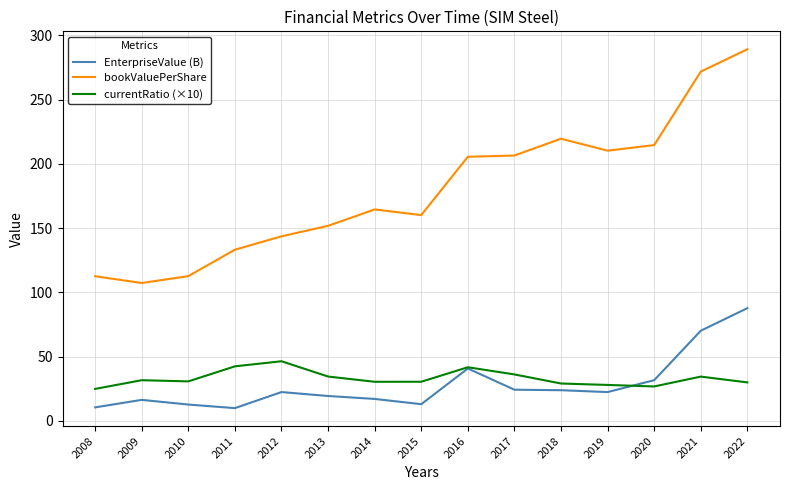

List the series in order of their peak value, highest first.

bookValuePerShare, EnterpriseValue (B), currentRatio (×10)